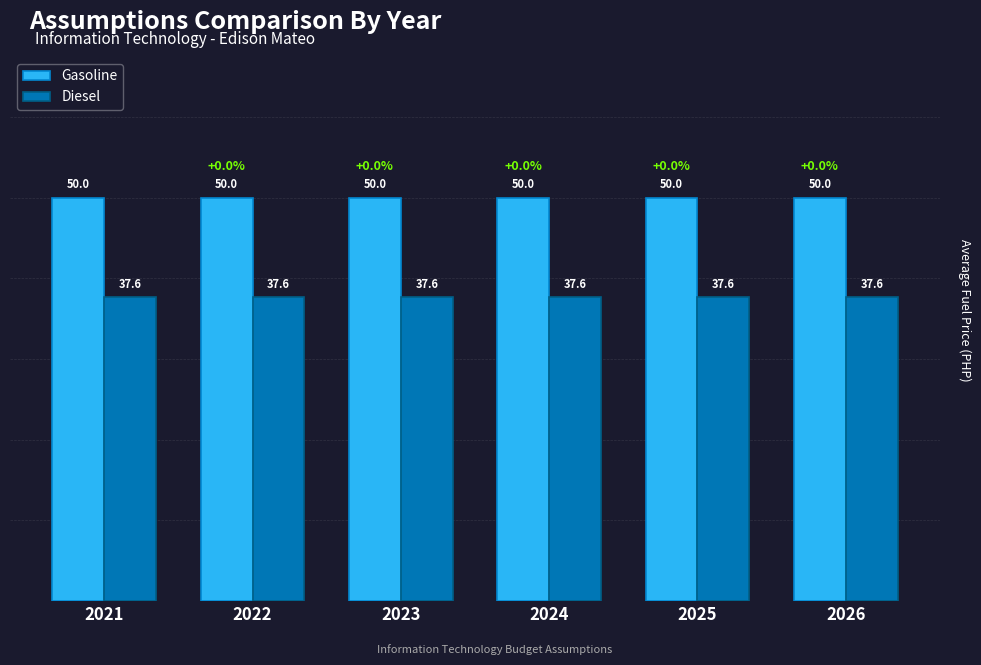

Rank the series at 2021 from lowest to highest value.

Diesel, Gasoline